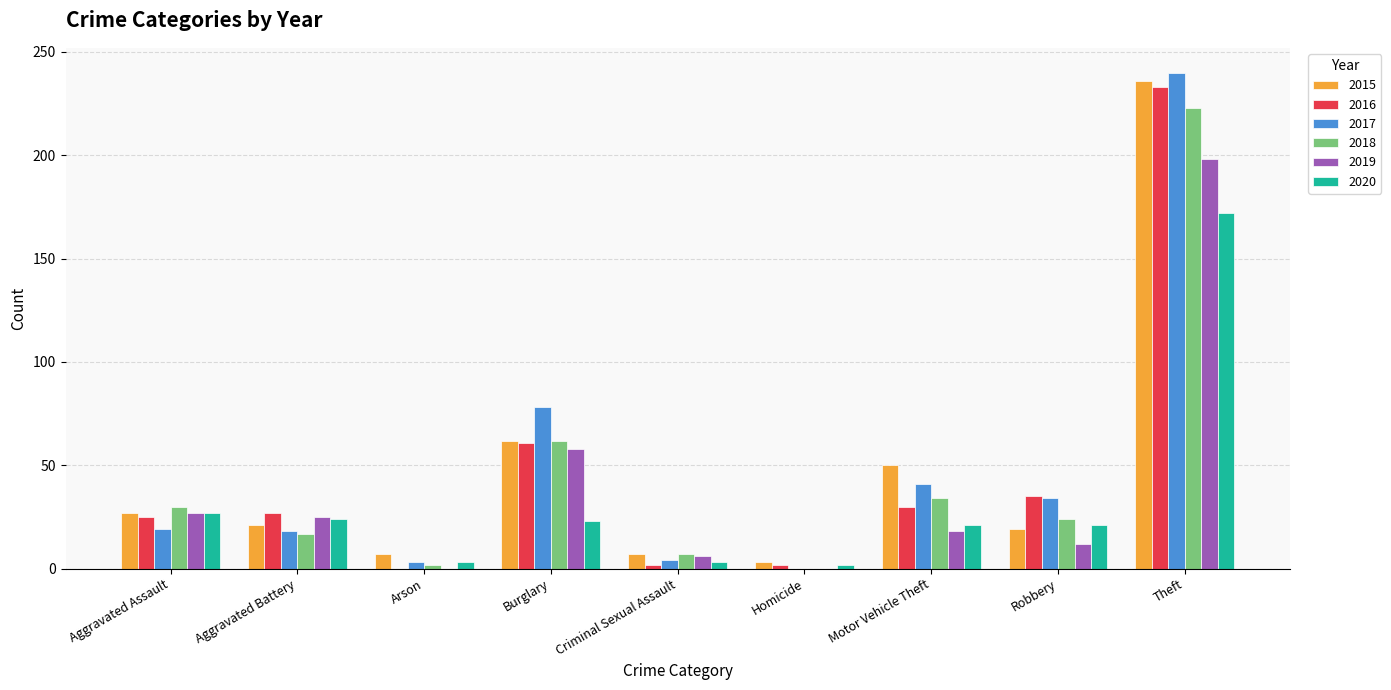

What is the total value across all series at Robbery?

145